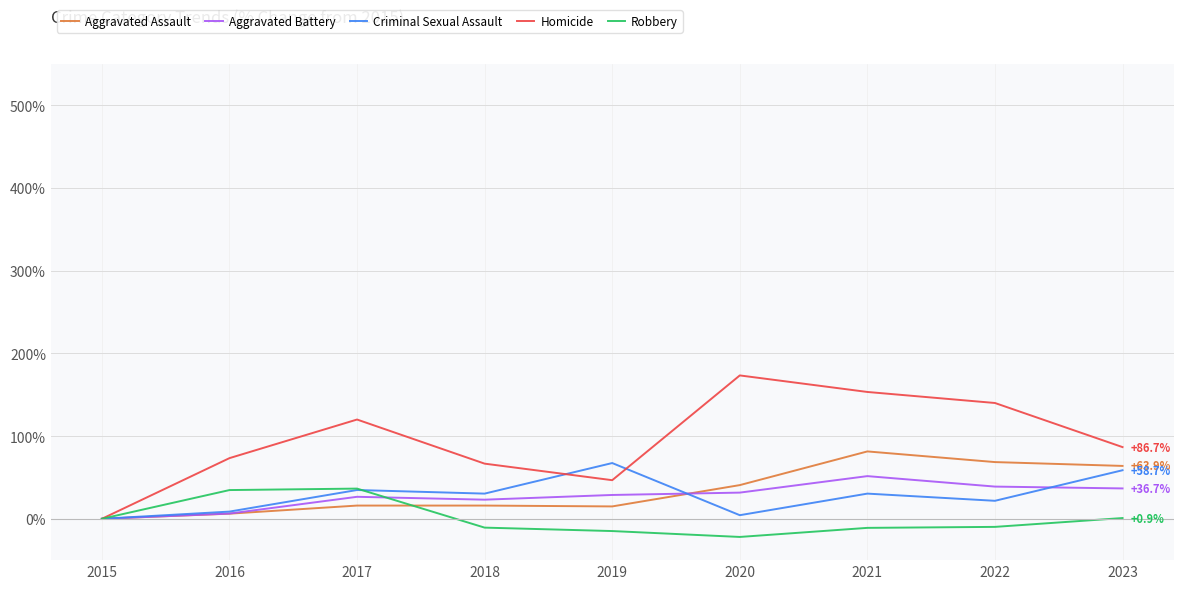

What is the smallest value displayed?

-22.0